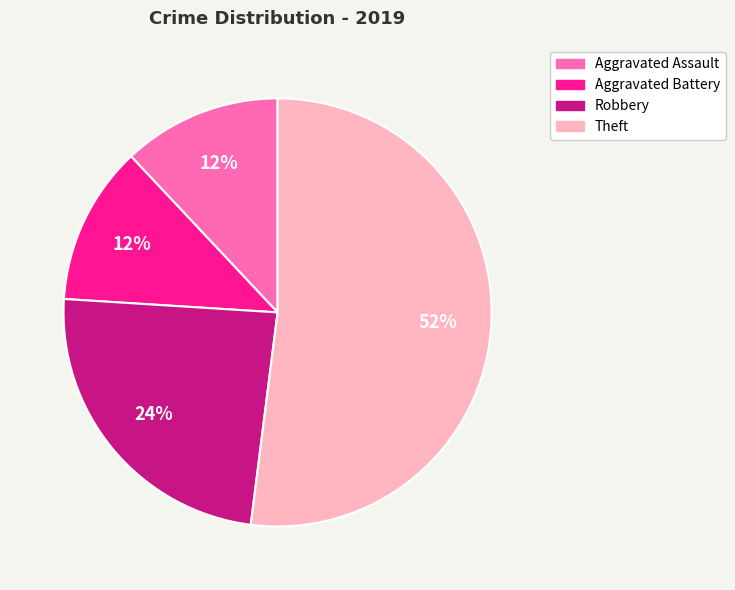

Count the number of slices in the pie.

4